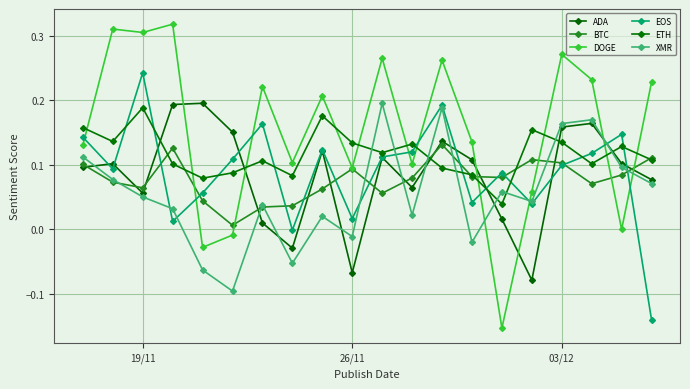

What is the sum of all ETH values?

2.3